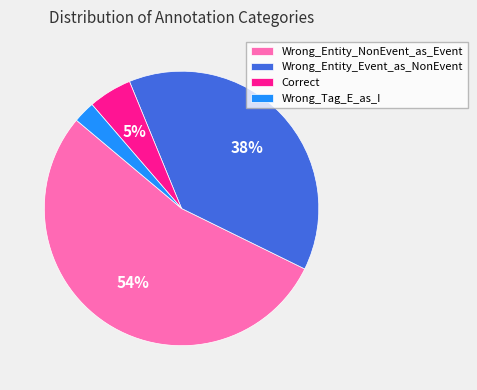

Does Wrong_Entity_NonEvent_as_Event represent more than half of the total?

Yes